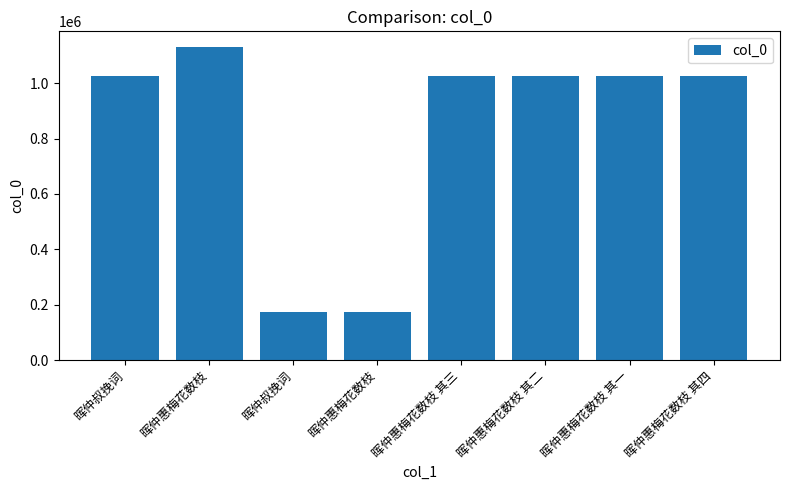

How many data points are less than 1025277?

4